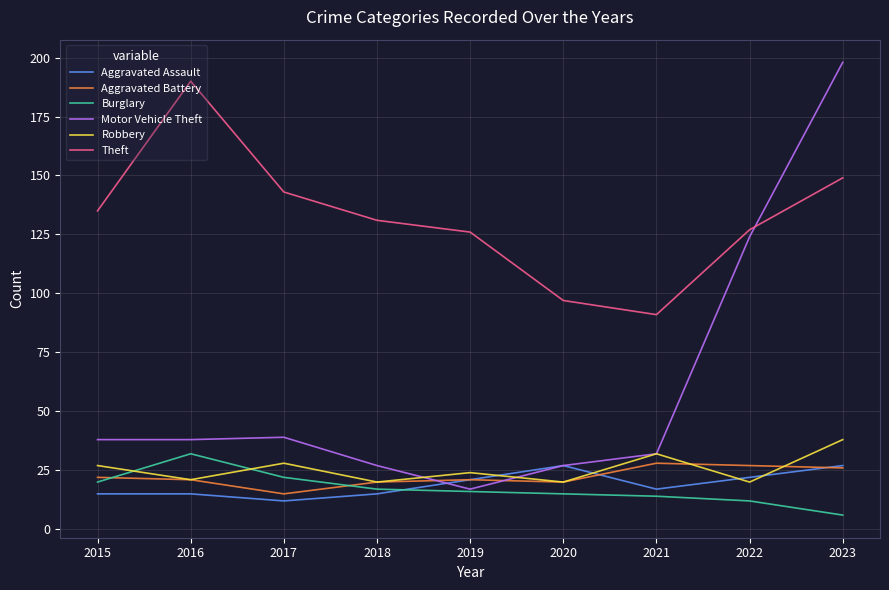

What is the difference between the Burglary values at 2015 and 2017?

2